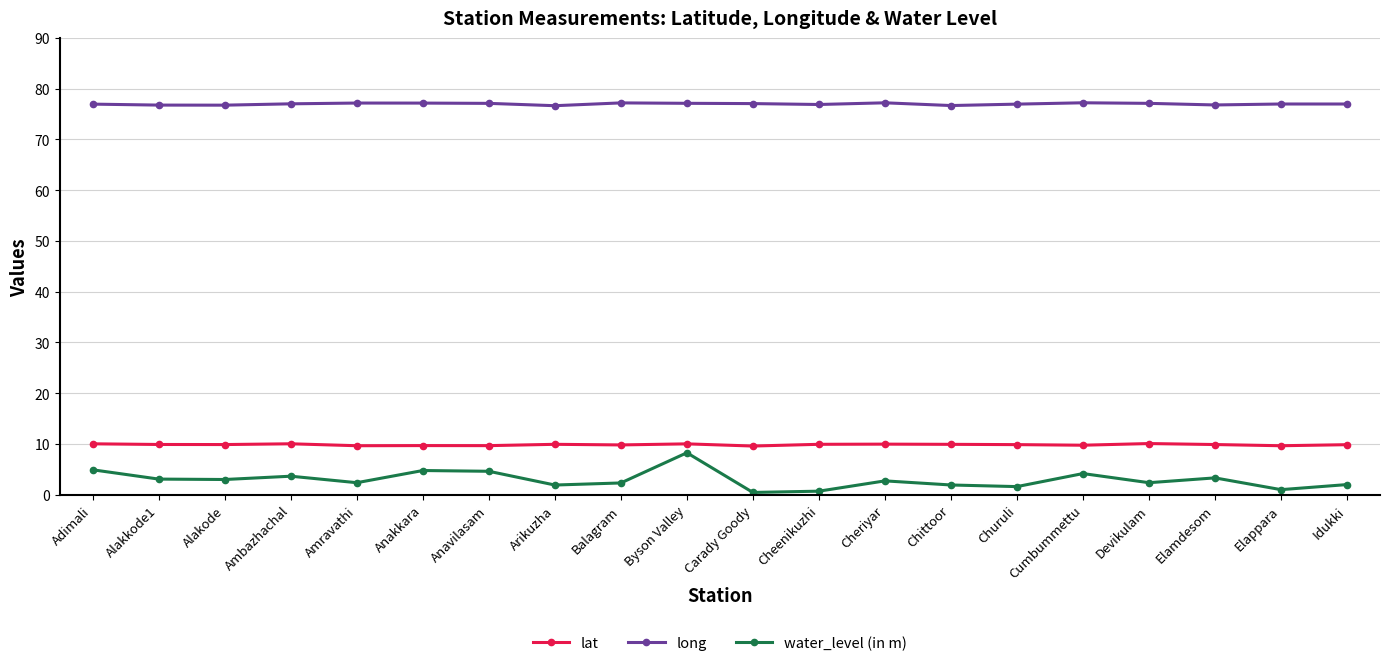

Where does the water_level (in m) series first go above 2?

Adimali